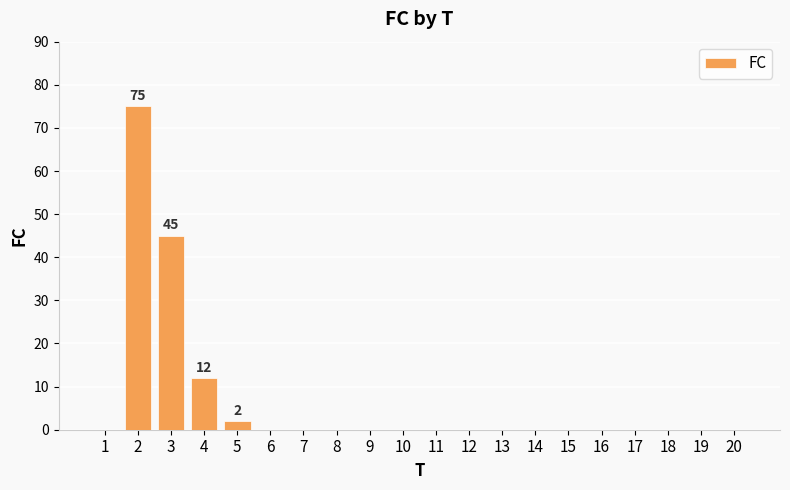

What is the sum of the values at 3 and 9?

45